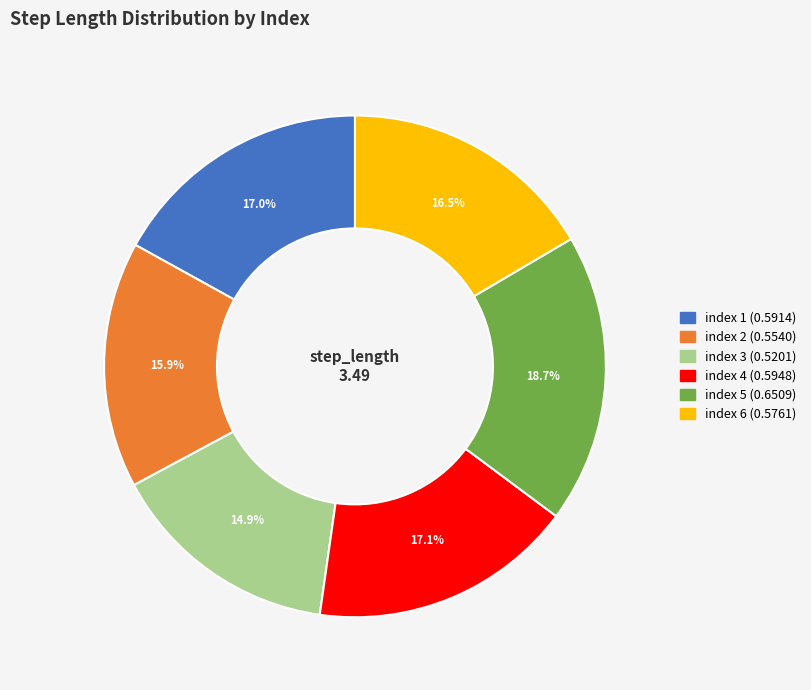

Does any single category account for the majority?

No